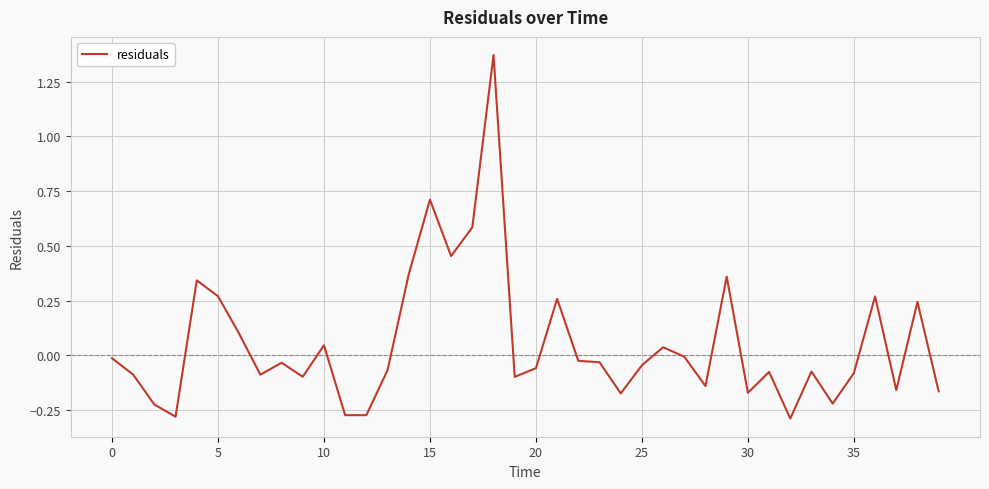

What is the difference between the maximum and minimum values?

1.7